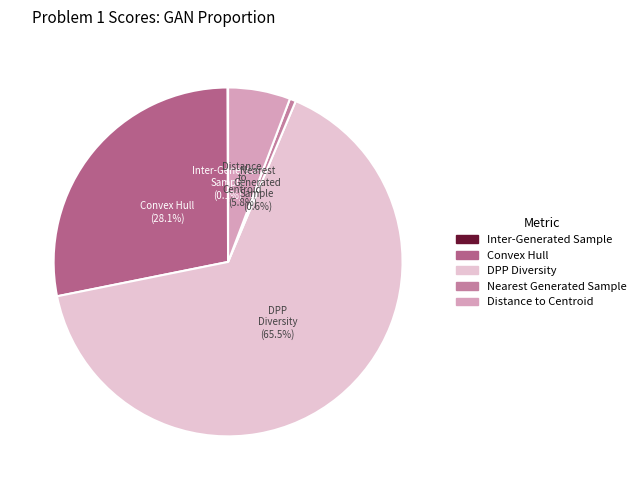

Which category has the biggest portion of the pie?

DPP Diversity